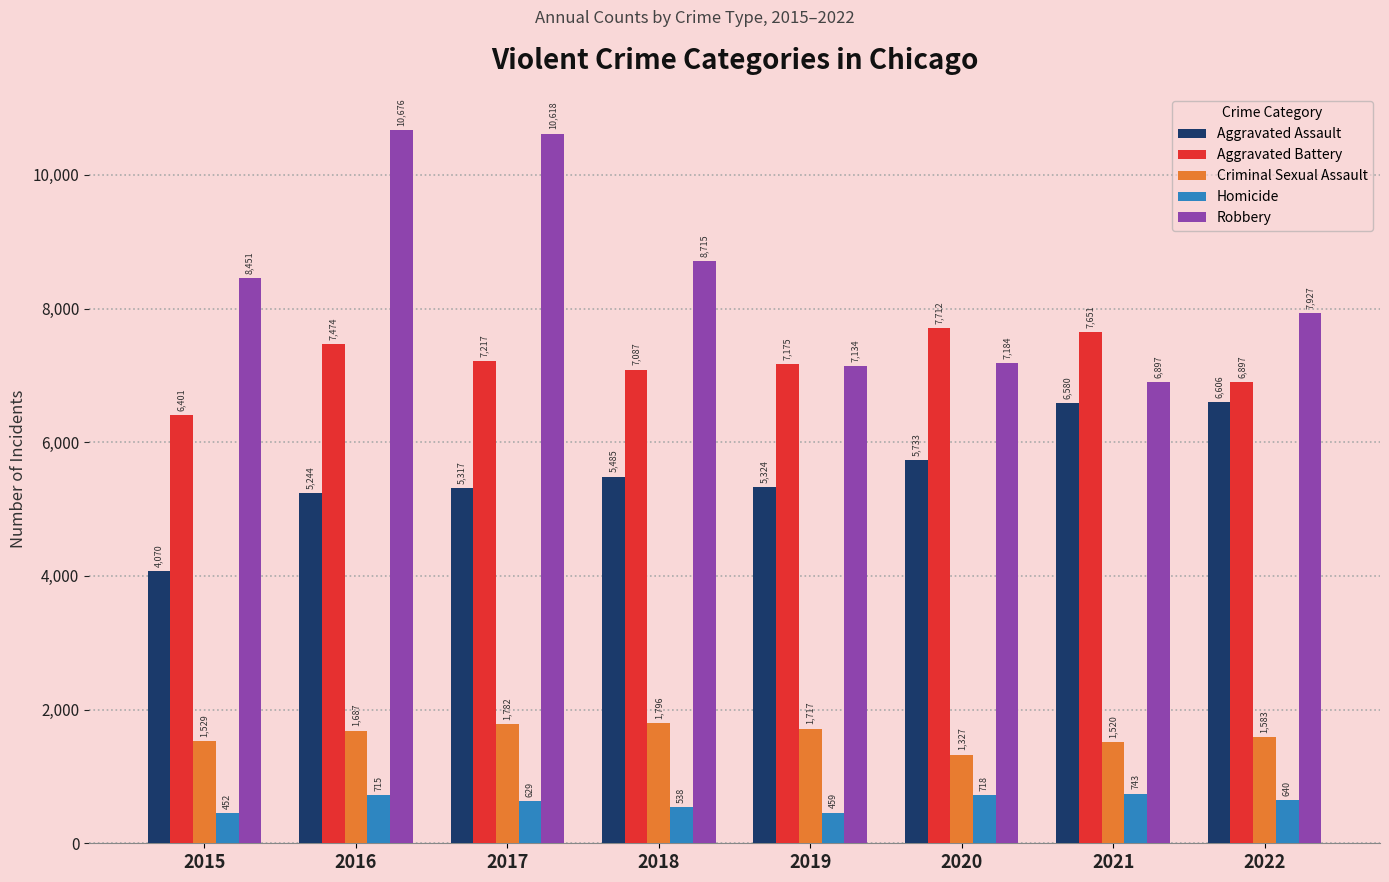

Reading left to right, what are all the values shown in this chart?

Aggravated Assault: 4070	5244	5317	5485	5324	5733	6580	6606
Aggravated Battery: 6401	7474	7217	7087	7175	7712	7651	6897
Criminal Sexual Assault: 1529	1687	1782	1796	1717	1327	1520	1583
Homicide: 452	715	629	538	459	718	743	640
Robbery: 8451	10676	10618	8715	7134	7184	6897	7927